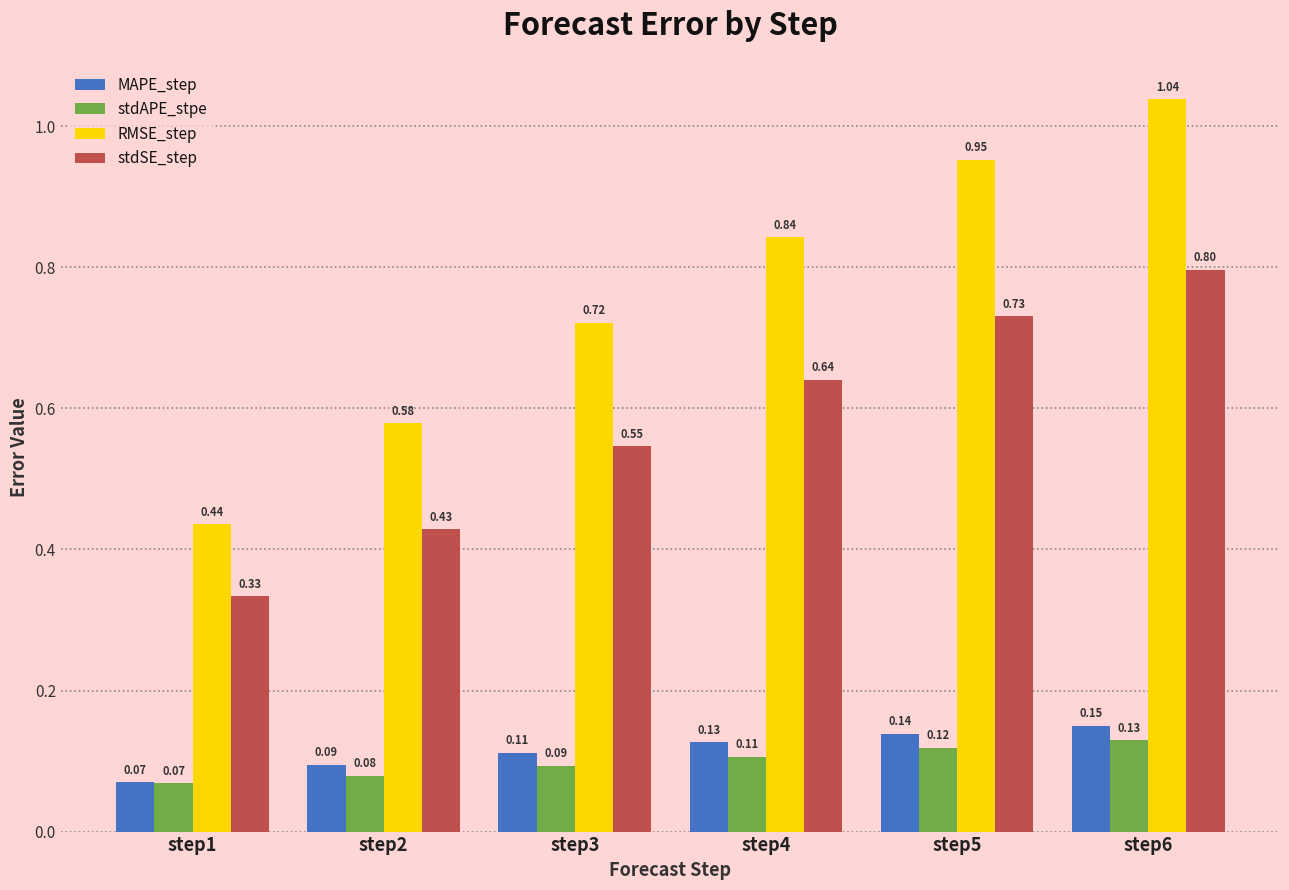

Which series has the largest range (max minus min)?

RMSE_step